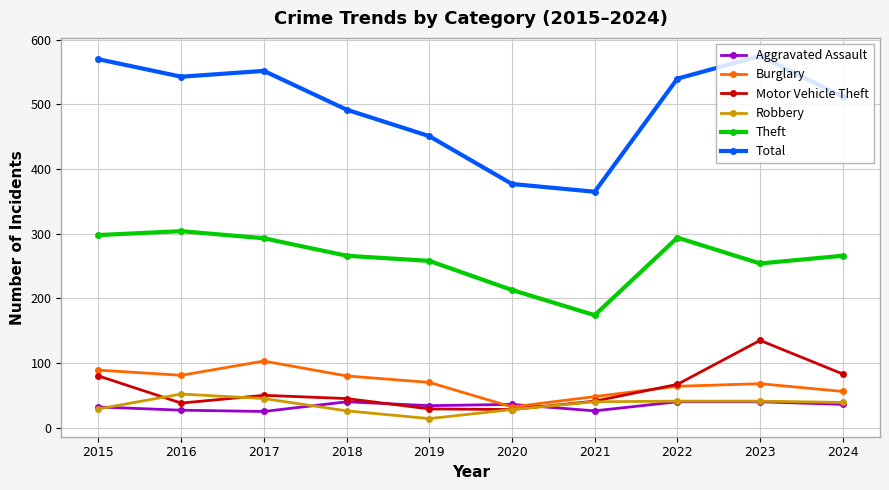

What is the difference between the second highest and minimum values in the Aggravated Assault series?

15